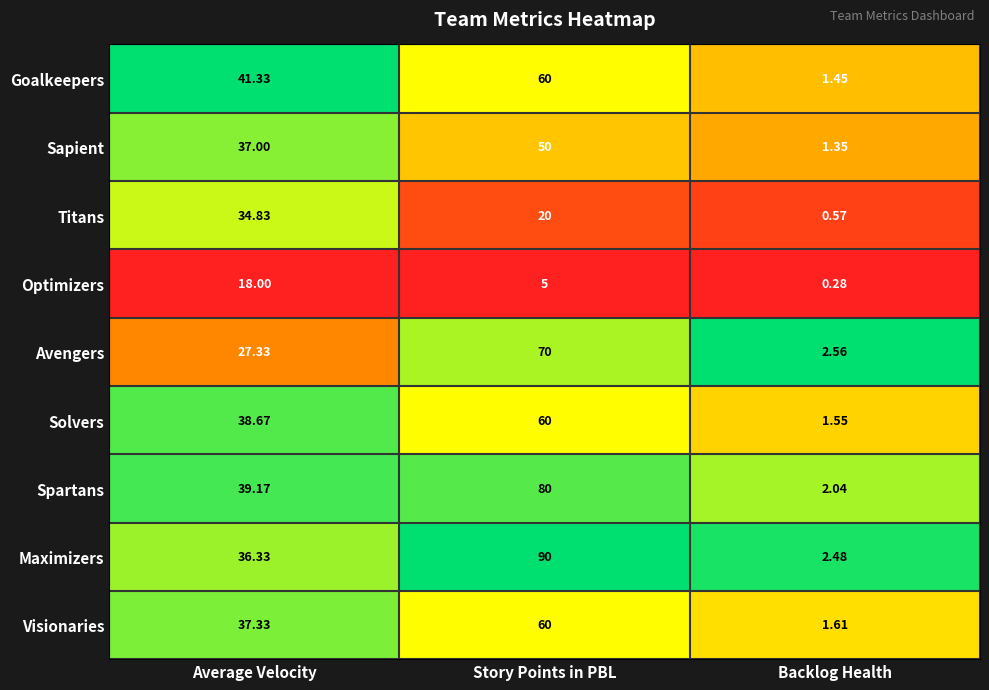

At which category is the sum across all series the highest?

Story Points in PBL